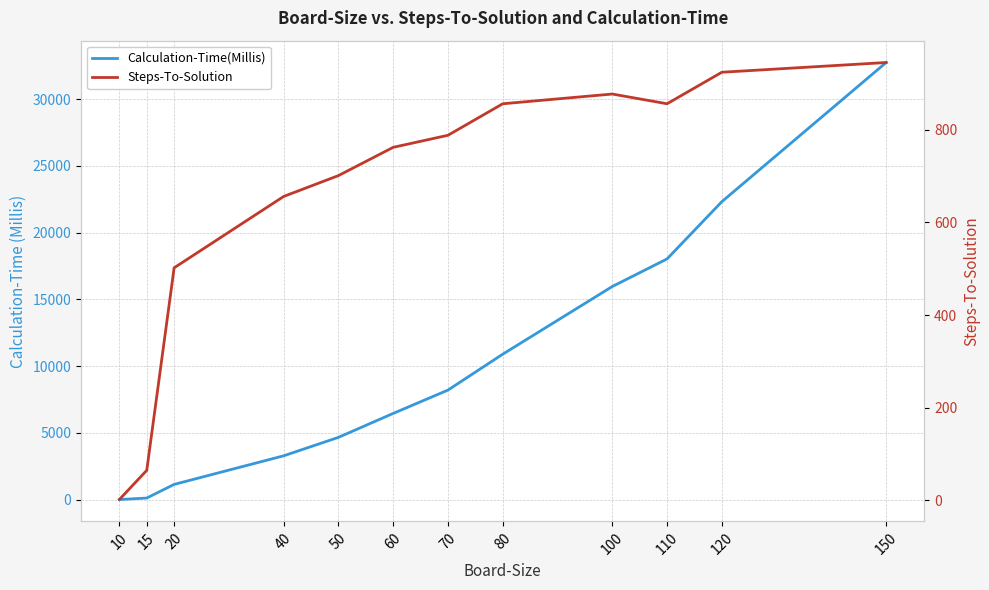

Reading left to right, extract all data points from this chart.

Calculation-Time(Millis): 10=6	15=117	20=1139	40=3280	50=4662	60=6455	70=8202	80=10891	100=15959	110=18025	120=22312	150=32733
Steps-To-Solution: 10=2	15=65	20=502	40=656	50=701	60=762	70=788	80=856	100=877	110=856	120=924	150=945